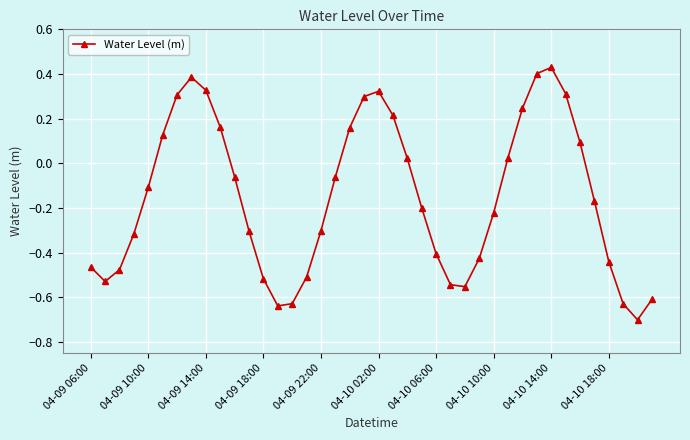

How many positive values are there?

16